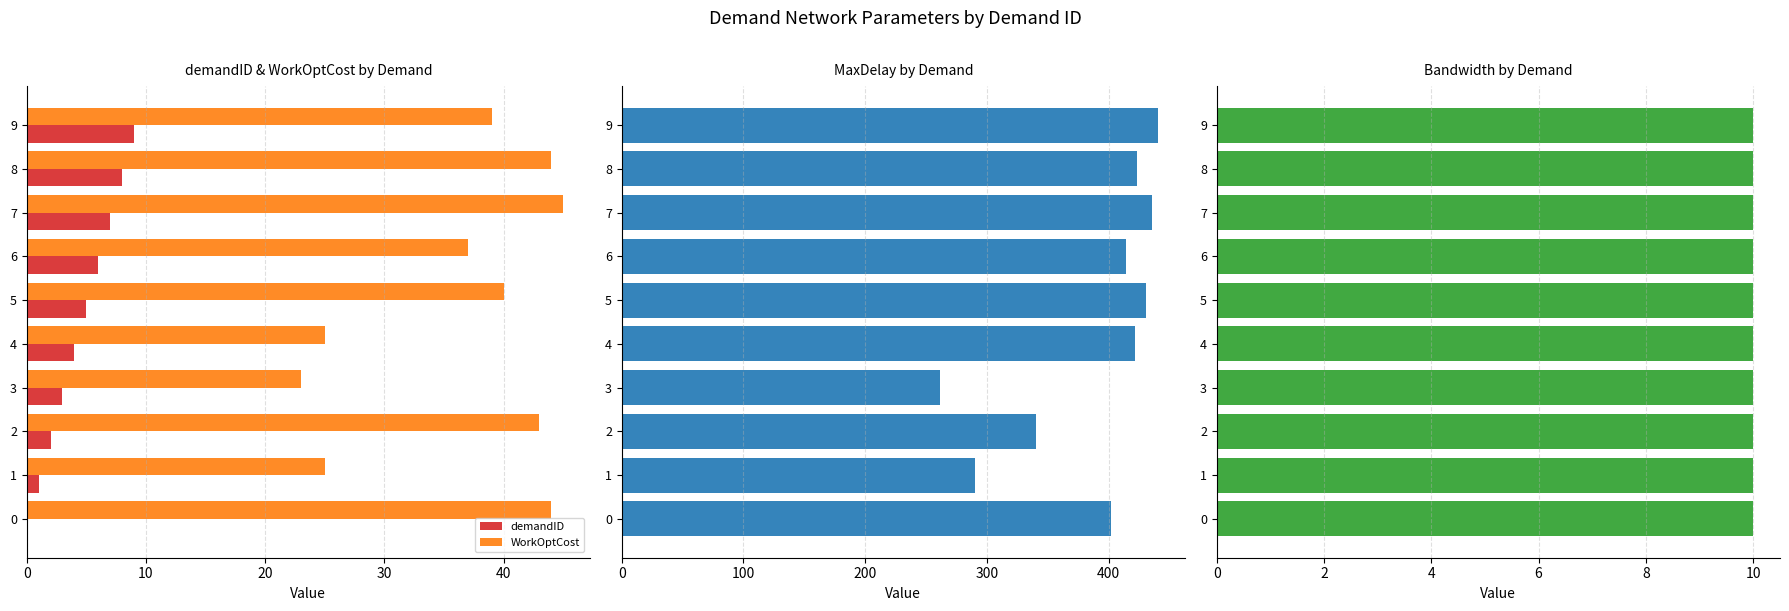

What is the maximum value shown in the chart?

440.7